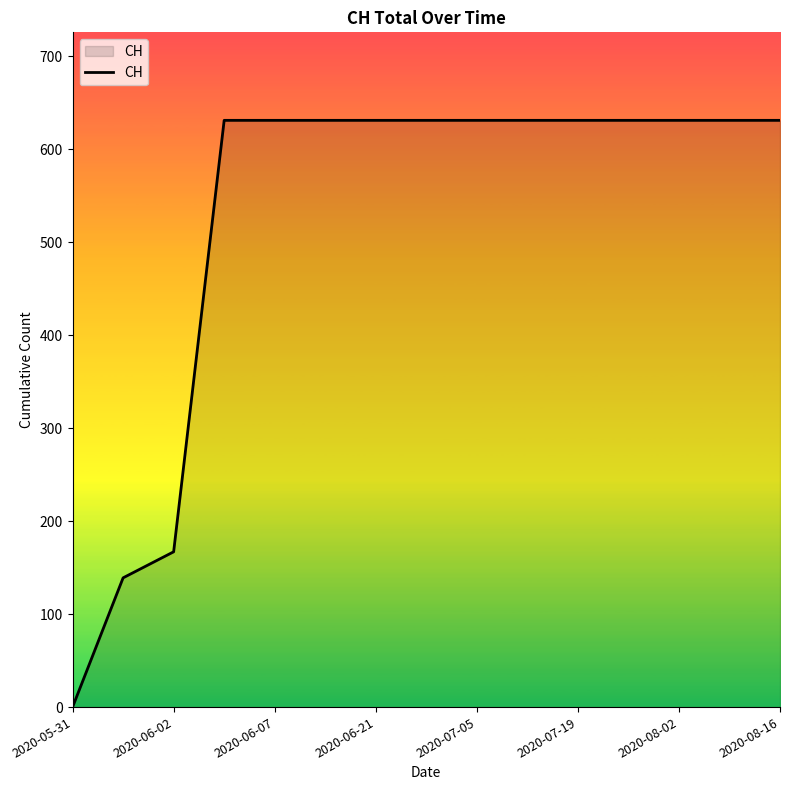

What is the maximum value shown in the chart?

631